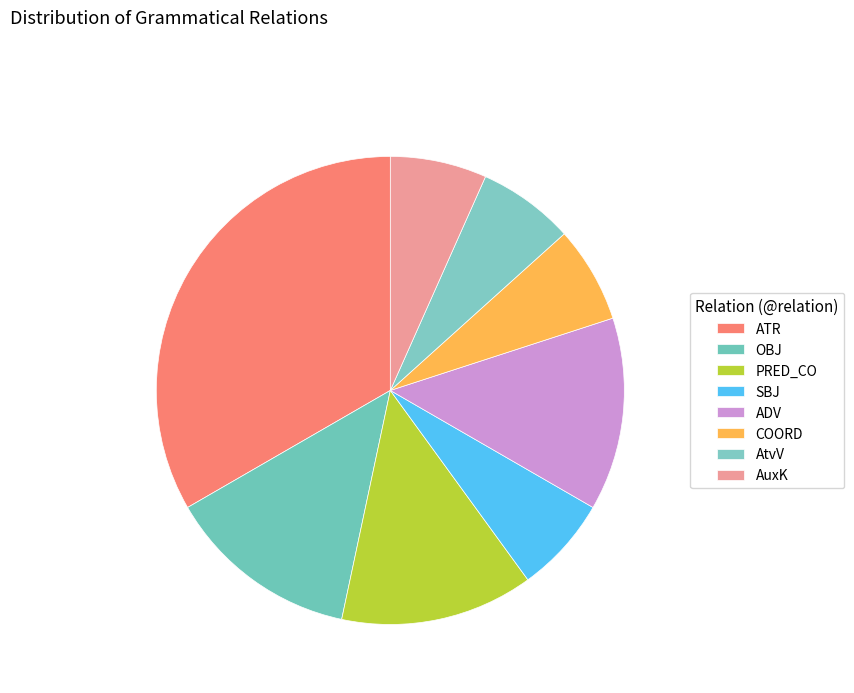

Is there a majority slice in this chart?

No